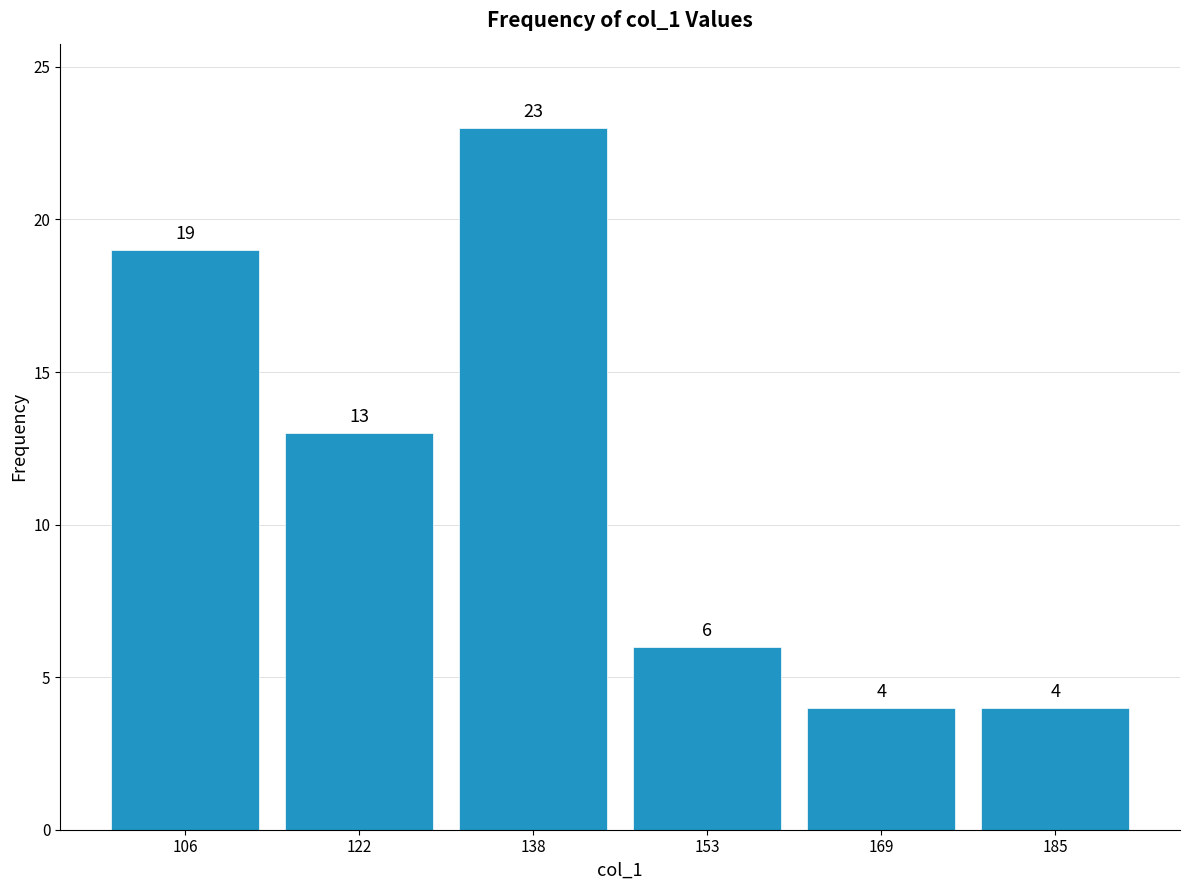

Reading left to right, transcribe this chart: for each bar, give the range it covers on the x-axis and its height. The bar edges are not printed on the chart, so give them approximately, as read against the axis.

98 to 114: 19
114 to 130: 13
130 to 146: 23
146 to 162: 6
162 to 178: 4
178 to 194: 4